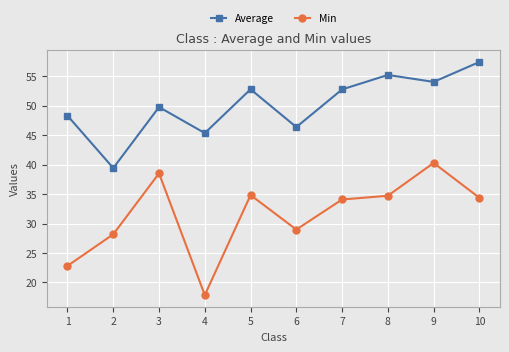

How many lines are shown in the chart?

2